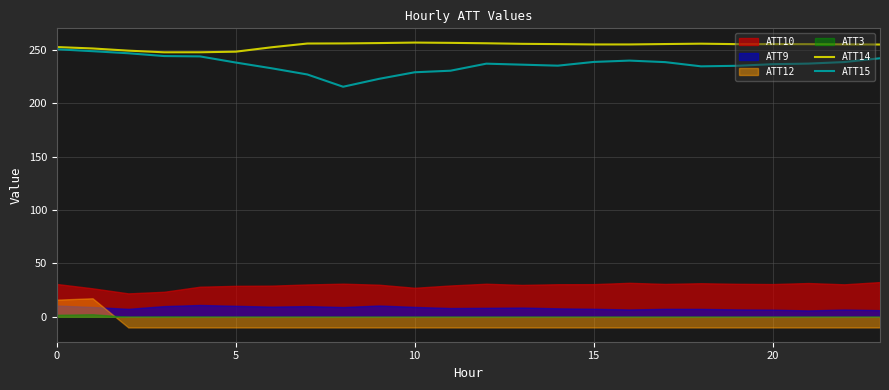

What is the minimum value for ATT14?

247.9